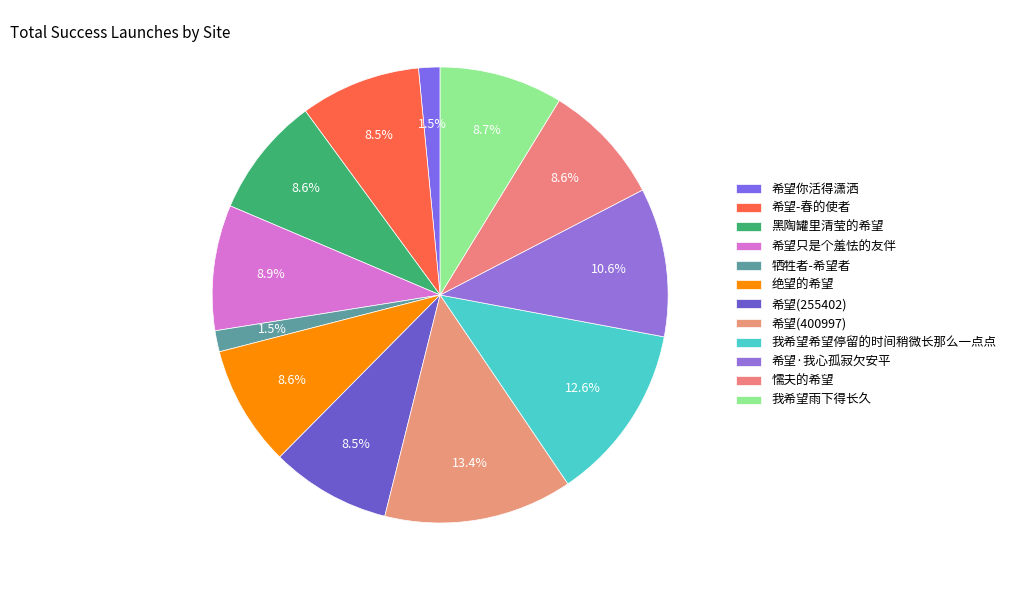

How many slices are in this pie chart?

12